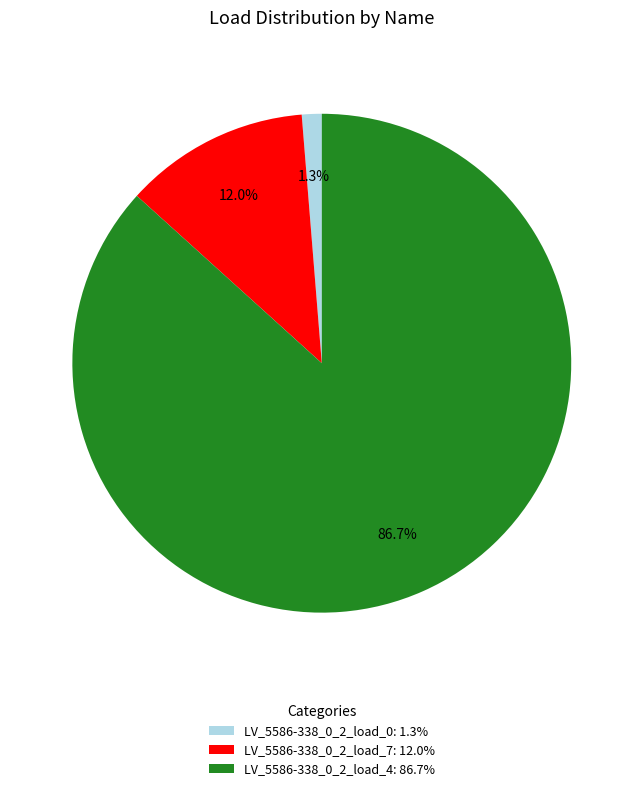

Does any single category account for the majority?

Yes